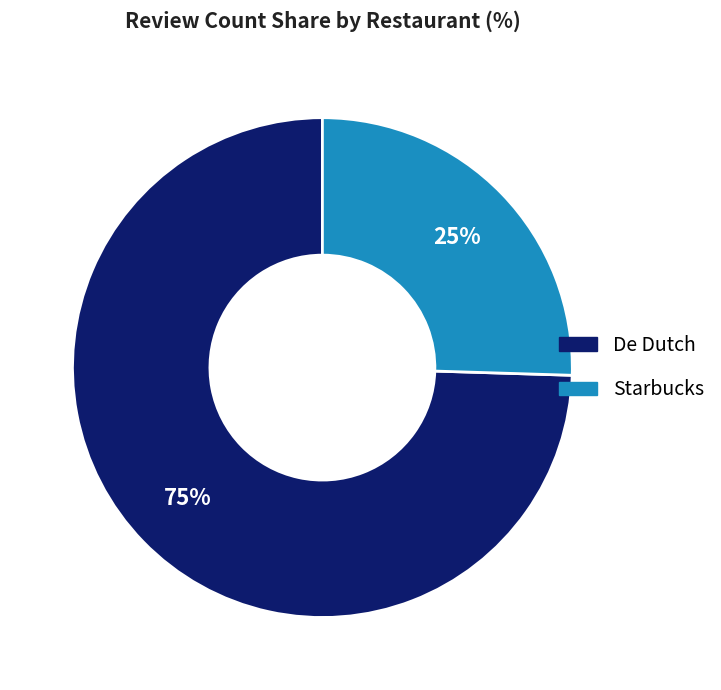

True or false: De Dutch accounts for 75% of the total.

True